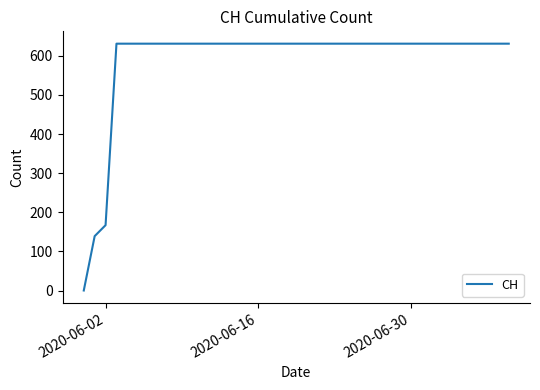

What is the greatest value displayed?

631